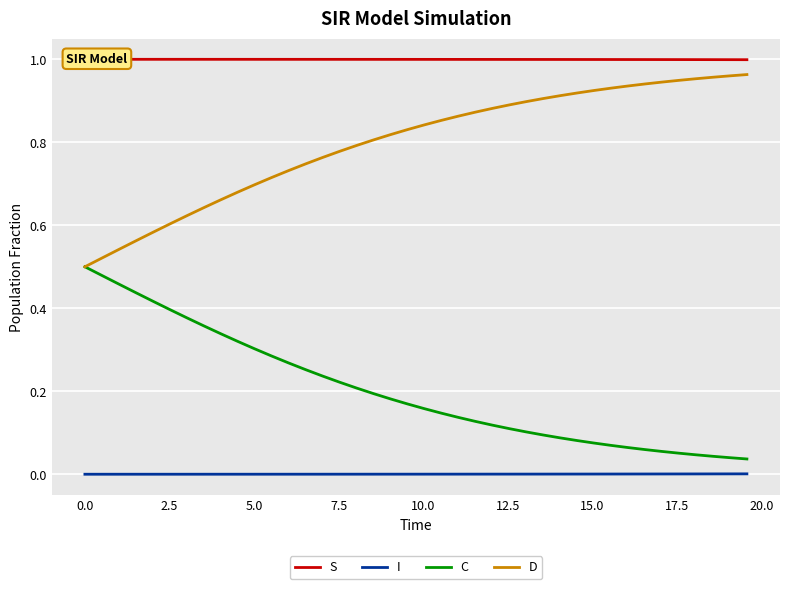

True or false: I and C cross at least once.

False